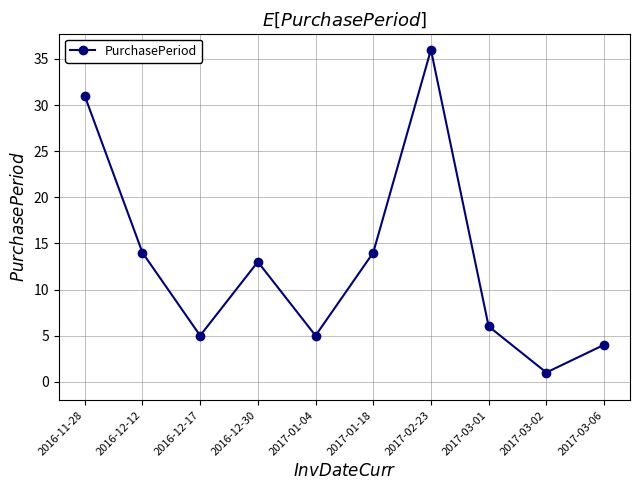

What is the approximate value at 2016-12-30?

13